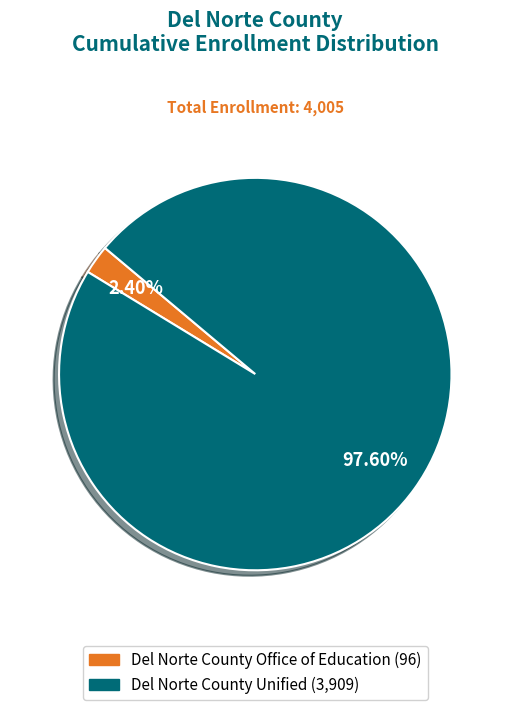

What percentage is NOT represented by Del Norte County Office of Education?

97.6%